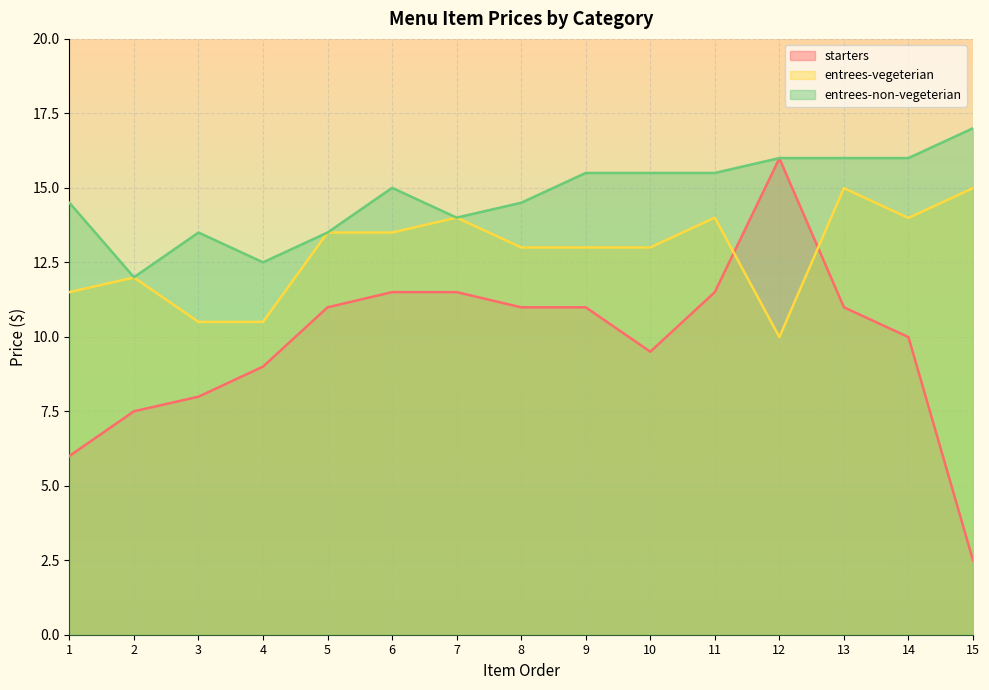

What are all the series names shown in the legend?

starters, entrees-vegeterian, entrees-non-vegeterian